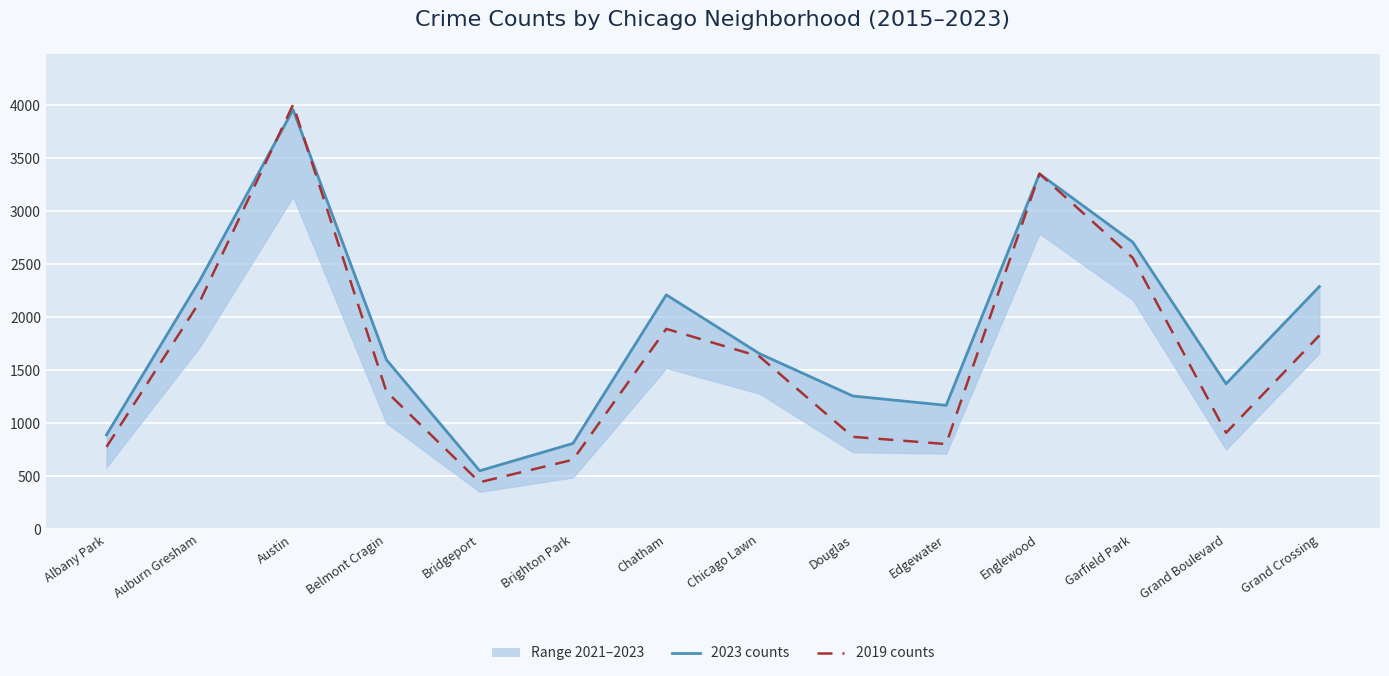

What is the difference between the maximum and minimum values in the 2021 series?

2782